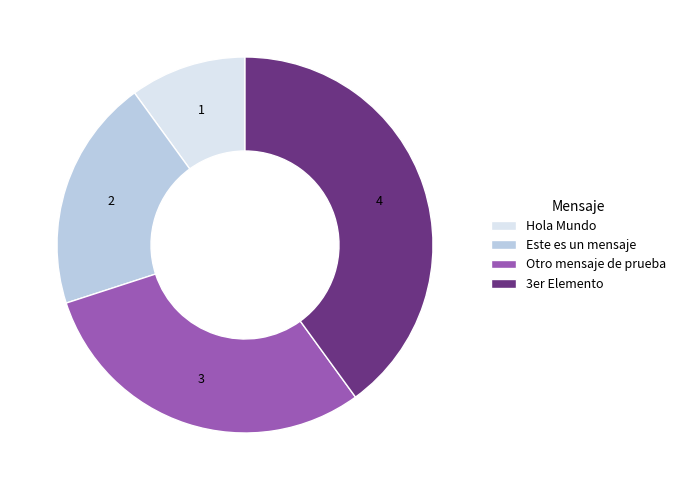

The 3er Elemento slice represents 40% of the pie. True or false?

True